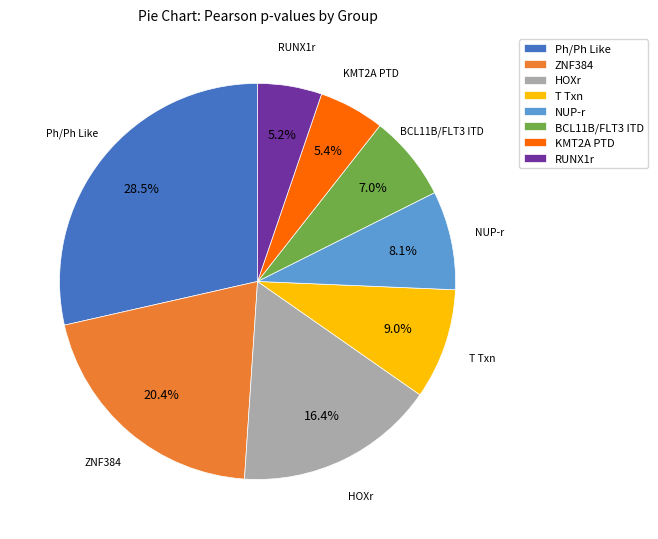

How much of the chart is everything except Ph/Ph Like?

71.5%